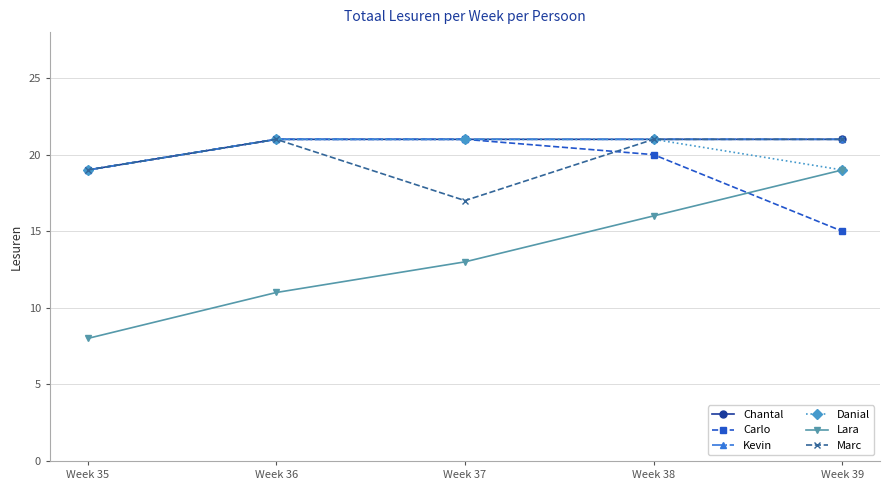

True or false: Marc has more than 2 interior local peaks.

False